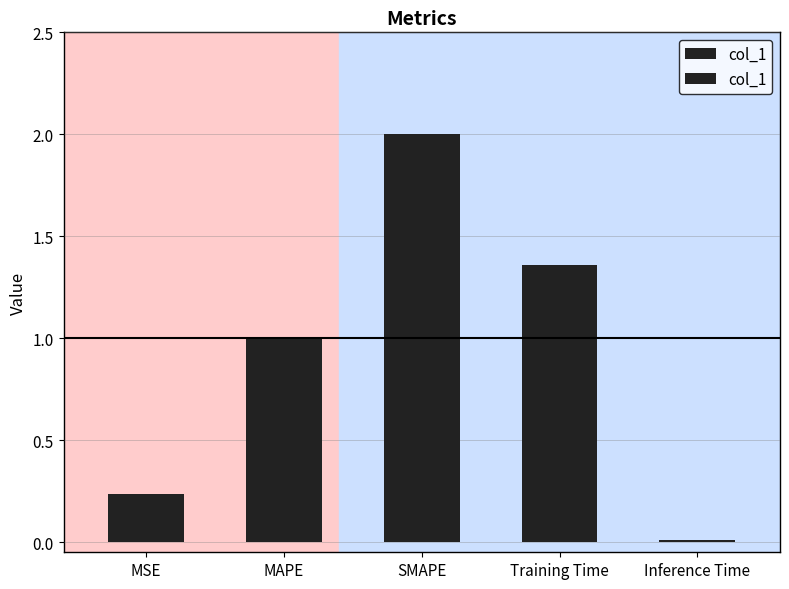

List the labels in order of value, largest first.

SMAPE, Training Time, MAPE, MSE, Inference Time